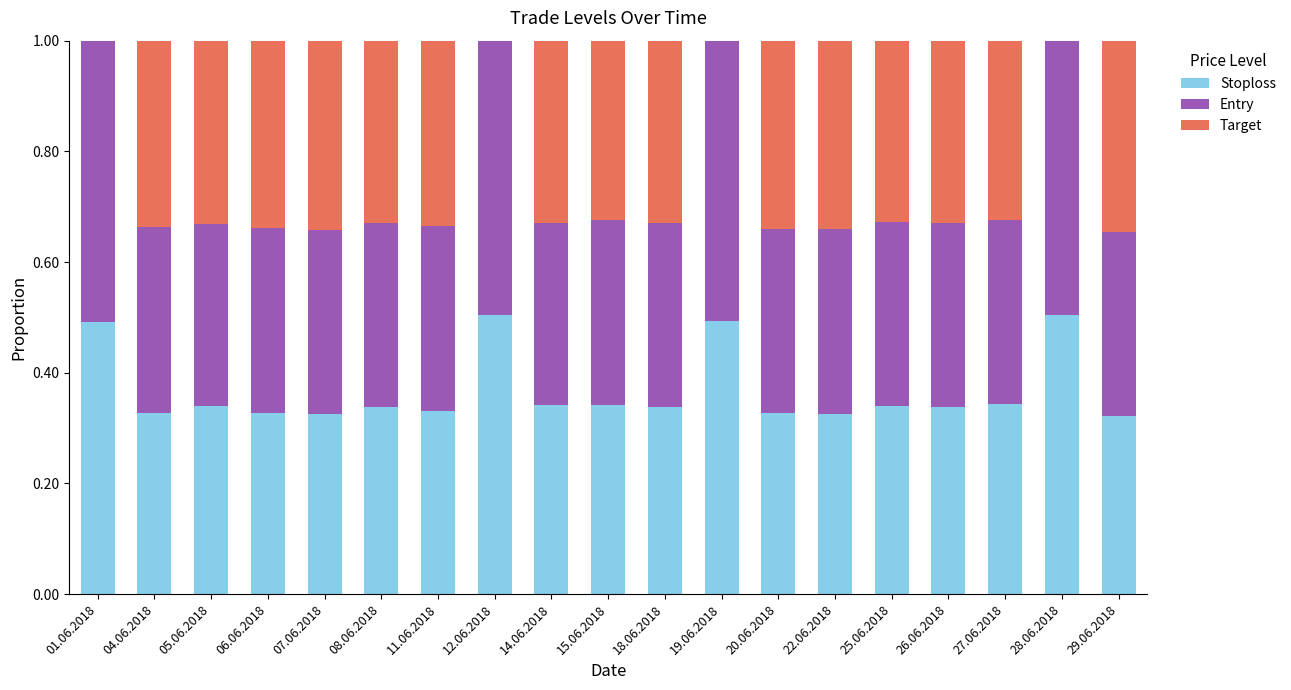

The Stoploss series shows 0.1 at 04.06.2018. True or false?

False